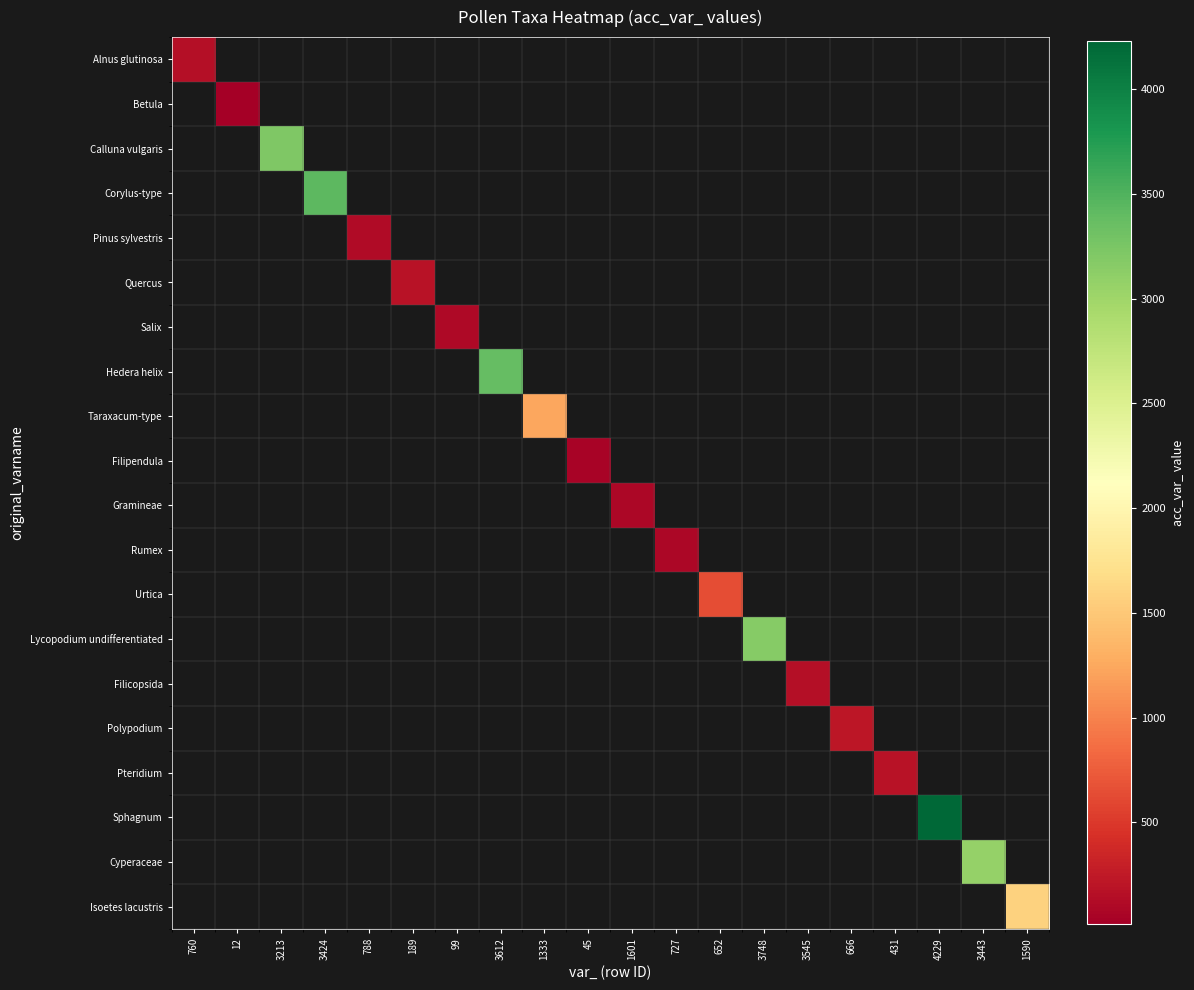

Reading left to right, extract all data points from this chart.

Alnus glutinosa: 760=155	12=0	3213=0	3424=0	788=0	189=0	99=0	3612=0	1333=0	45=0	1601=0	727=0	652=0	3748=0	3545=0	666=0	431=0	4229=0	3443=0	1590=0
Betula: 760=0	12=12	3213=0	3424=0	788=0	189=0	99=0	3612=0	1333=0	45=0	1601=0	727=0	652=0	3748=0	3545=0	666=0	431=0	4229=0	3443=0	1590=0
Calluna vulgaris: 760=0	12=0	3213=3212	3424=0	788=0	189=0	99=0	3612=0	1333=0	45=0	1601=0	727=0	652=0	3748=0	3545=0	666=0	431=0	4229=0	3443=0	1590=0
Corylus-type: 760=0	12=0	3213=0	3424=3424	788=0	189=0	99=0	3612=0	1333=0	45=0	1601=0	727=0	652=0	3748=0	3545=0	666=0	431=0	4229=0	3443=0	1590=0
Pinus sylvestris: 760=0	12=0	3213=0	3424=0	788=125	189=0	99=0	3612=0	1333=0	45=0	1601=0	727=0	652=0	3748=0	3545=0	666=0	431=0	4229=0	3443=0	1590=0
Quercus: 760=0	12=0	3213=0	3424=0	788=0	189=189	99=0	3612=0	1333=0	45=0	1601=0	727=0	652=0	3748=0	3545=0	666=0	431=0	4229=0	3443=0	1590=0
Salix: 760=0	12=0	3213=0	3424=0	788=0	189=0	99=99	3612=0	1333=0	45=0	1601=0	727=0	652=0	3748=0	3545=0	666=0	431=0	4229=0	3443=0	1590=0
Hedera helix: 760=0	12=0	3213=0	3424=0	788=0	189=0	99=0	3612=3384	1333=0	45=0	1601=0	727=0	652=0	3748=0	3545=0	666=0	431=0	4229=0	3443=0	1590=0
Taraxacum-type: 760=0	12=0	3213=0	3424=0	788=0	189=0	99=0	3612=0	1333=1242	45=0	1601=0	727=0	652=0	3748=0	3545=0	666=0	431=0	4229=0	3443=0	1590=0
Filipendula: 760=0	12=0	3213=0	3424=0	788=0	189=0	99=0	3612=0	1333=0	45=45	1601=0	727=0	652=0	3748=0	3545=0	666=0	431=0	4229=0	3443=0	1590=0
Gramineae: 760=0	12=0	3213=0	3424=0	788=0	189=0	99=0	3612=0	1333=0	45=0	1601=80	727=0	652=0	3748=0	3545=0	666=0	431=0	4229=0	3443=0	1590=0
Rumex: 760=0	12=0	3213=0	3424=0	788=0	189=0	99=0	3612=0	1333=0	45=0	1601=0	727=94	652=0	3748=0	3545=0	666=0	431=0	4229=0	3443=0	1590=0
Urtica: 760=0	12=0	3213=0	3424=0	788=0	189=0	99=0	3612=0	1333=0	45=0	1601=0	727=0	652=652	3748=0	3545=0	666=0	431=0	4229=0	3443=0	1590=0
Lycopodium undifferentiated: 760=0	12=0	3213=0	3424=0	788=0	189=0	99=0	3612=0	1333=0	45=0	1601=0	727=0	652=0	3748=3166	3545=0	666=0	431=0	4229=0	3443=0	1590=0
Filicopsida: 760=0	12=0	3213=0	3424=0	788=0	189=0	99=0	3612=0	1333=0	45=0	1601=0	727=0	652=0	3748=0	3545=146	666=0	431=0	4229=0	3443=0	1590=0
Polypodium: 760=0	12=0	3213=0	3424=0	788=0	189=0	99=0	3612=0	1333=0	45=0	1601=0	727=0	652=0	3748=0	3545=0	666=214	431=0	4229=0	3443=0	1590=0
Pteridium: 760=0	12=0	3213=0	3424=0	788=0	189=0	99=0	3612=0	1333=0	45=0	1601=0	727=0	652=0	3748=0	3545=0	666=0	431=180	4229=0	3443=0	1590=0
Sphagnum: 760=0	12=0	3213=0	3424=0	788=0	189=0	99=0	3612=0	1333=0	45=0	1601=0	727=0	652=0	3748=0	3545=0	666=0	431=0	4229=4228	3443=0	1590=0
Cyperaceae: 760=0	12=0	3213=0	3424=0	788=0	189=0	99=0	3612=0	1333=0	45=0	1601=0	727=0	652=0	3748=0	3545=0	666=0	431=0	4229=0	3443=3075	1590=0
Isoetes lacustris: 760=0	12=0	3213=0	3424=0	788=0	189=0	99=0	3612=0	1333=0	45=0	1601=0	727=0	652=0	3748=0	3545=0	666=0	431=0	4229=0	3443=0	1590=1590